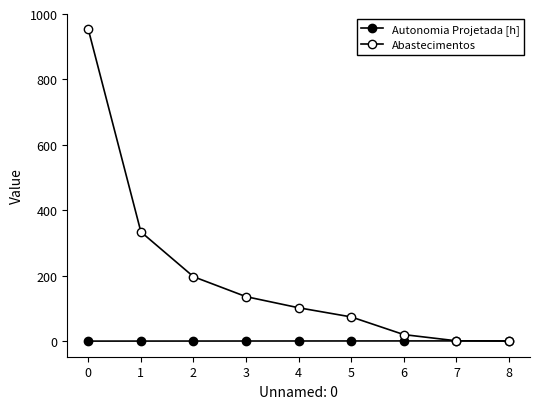

How many values in the Abastecimentos series are below 102?

4